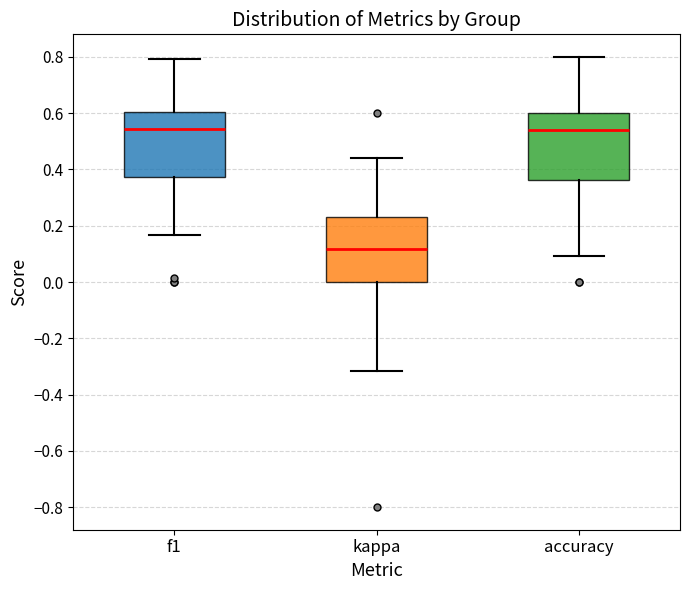

Where is the lower edge of the box for accuracy on the y-axis? The values are not printed on the chart, so give them approximately, as read against the axis.

0.36